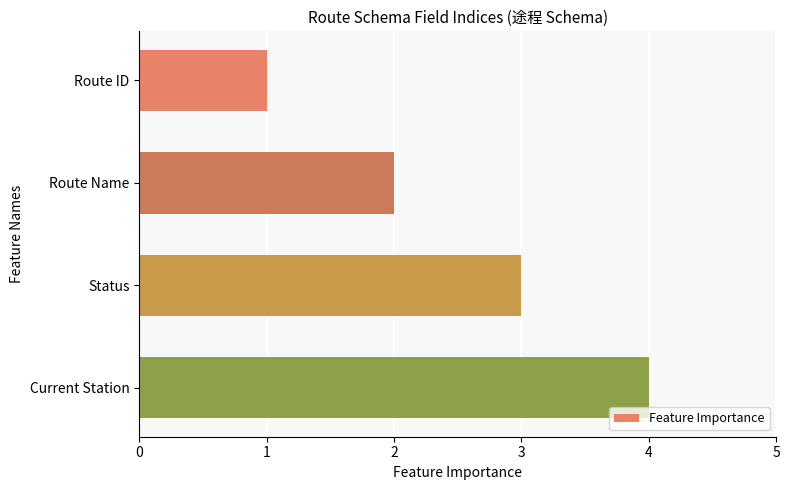

The value at Status is 1. True or false?

False